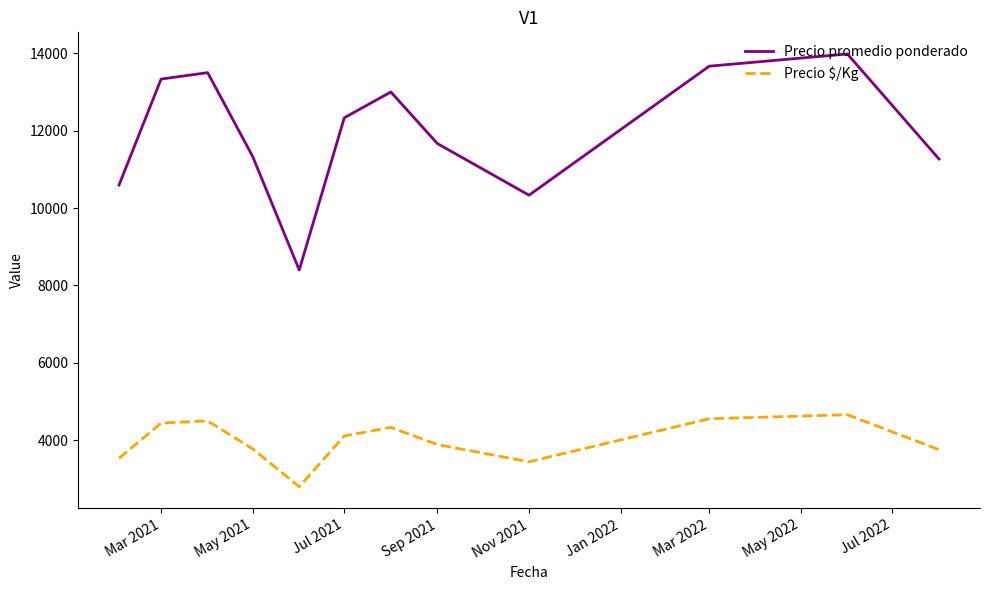

What is the lowest value of the Precio promedio ponderado series?

8400.0